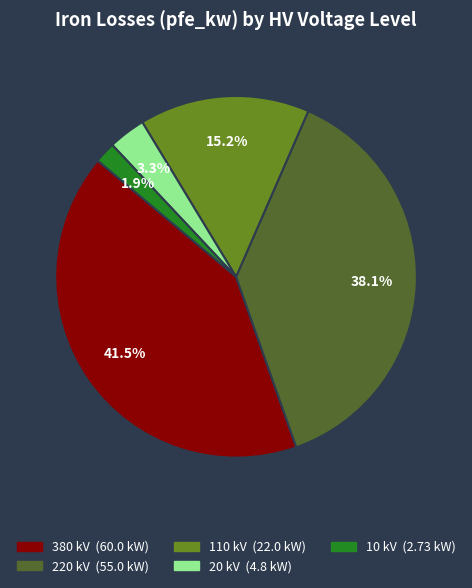

How much of the chart is everything except 20 kV?

96.7%